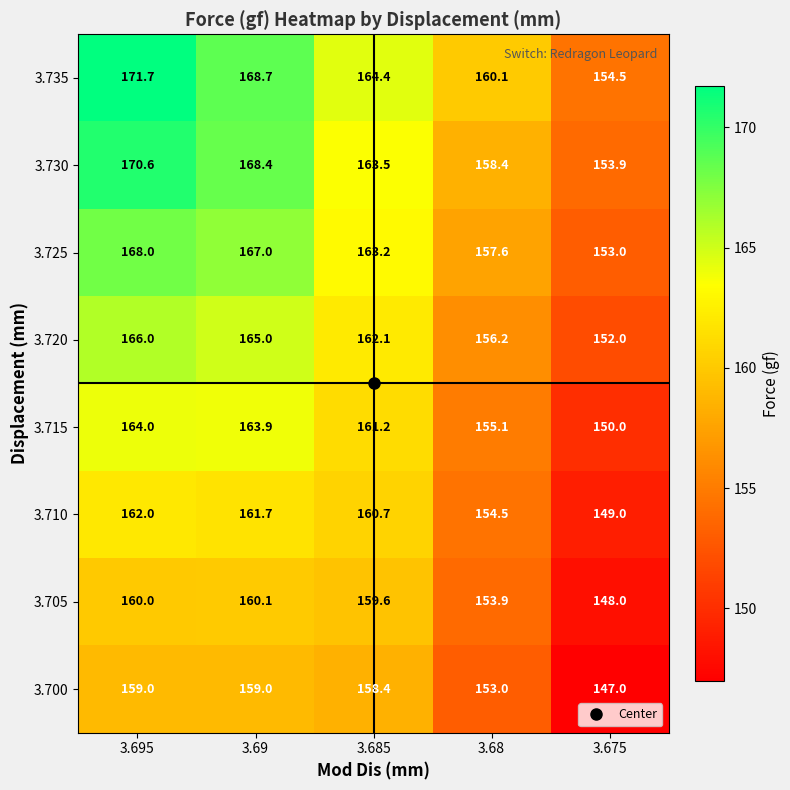

Which series has the widest spread of values?

3.735